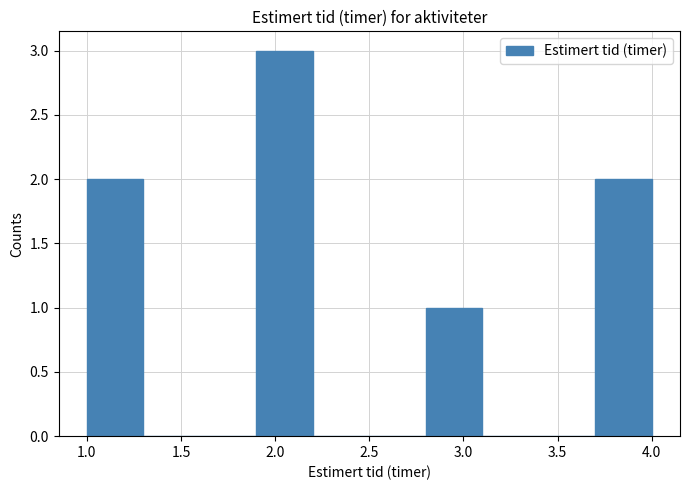

How tall is the bar that spans 2.8 to 3.1 on the x-axis? The values are not printed on the chart, so give them approximately, as read against the axis.

1